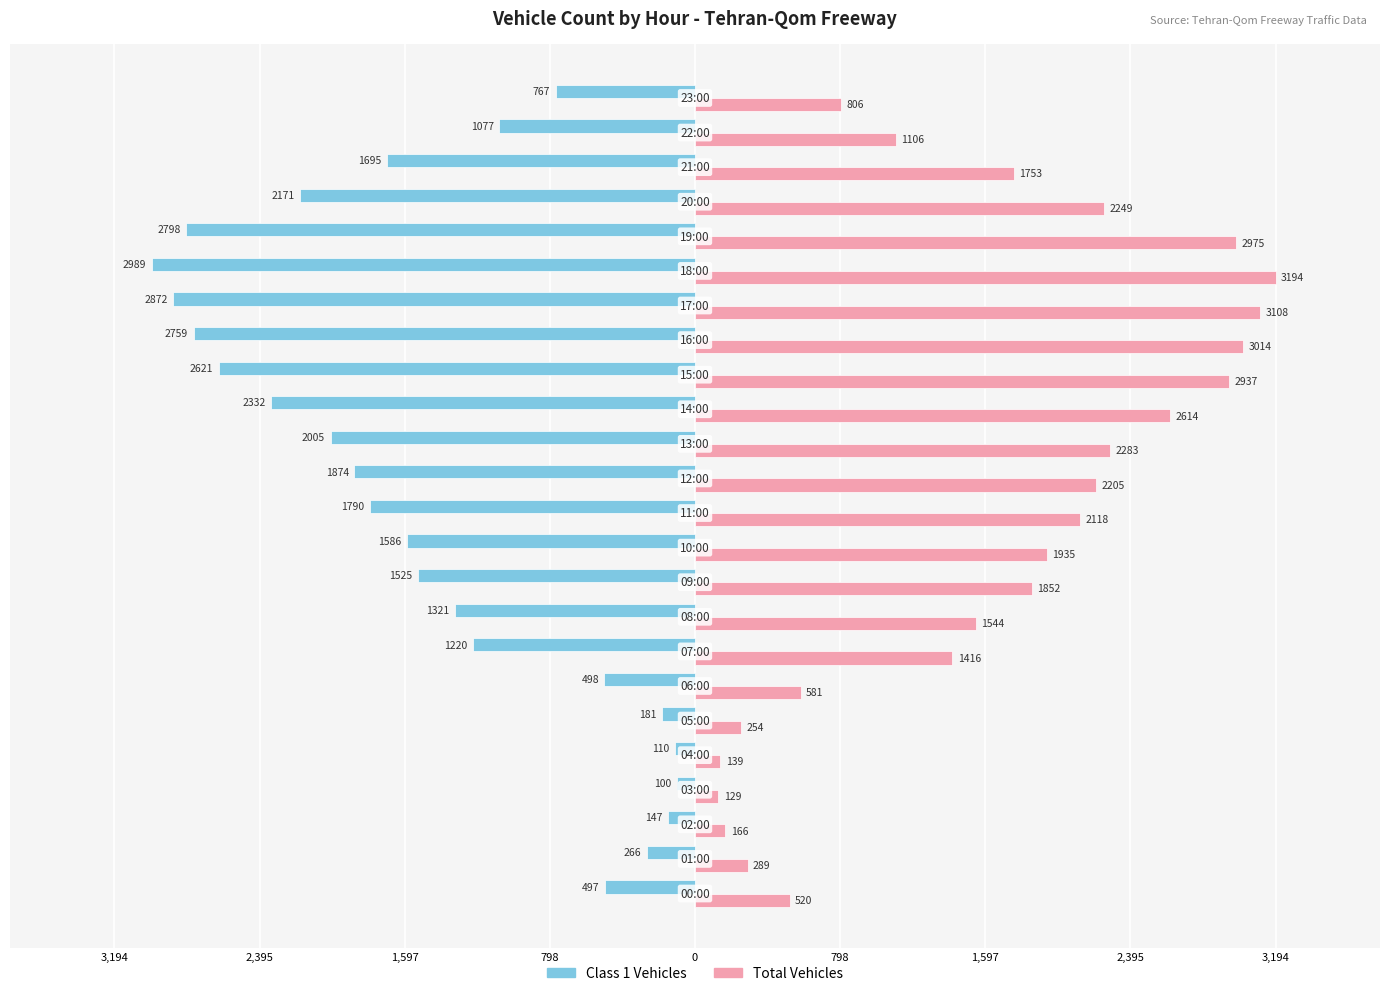

What are all the series names shown in the legend?

Class 1 Vehicles, Total Vehicles